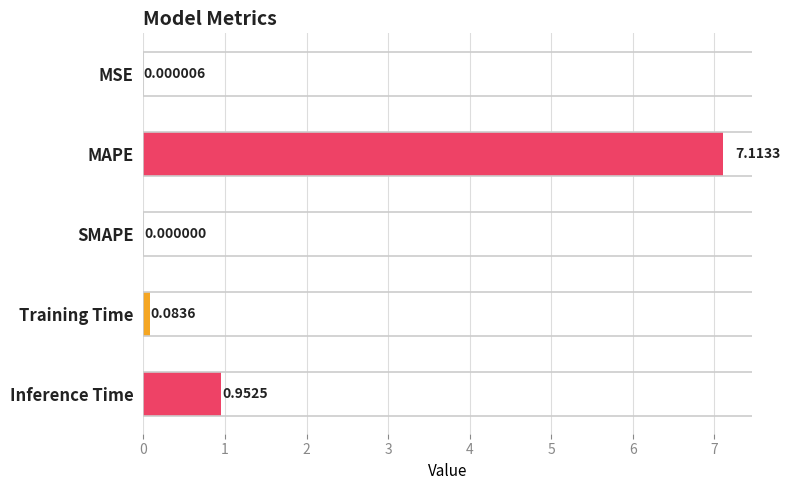

What is the sum of the values at MSE and MAPE?

7.1